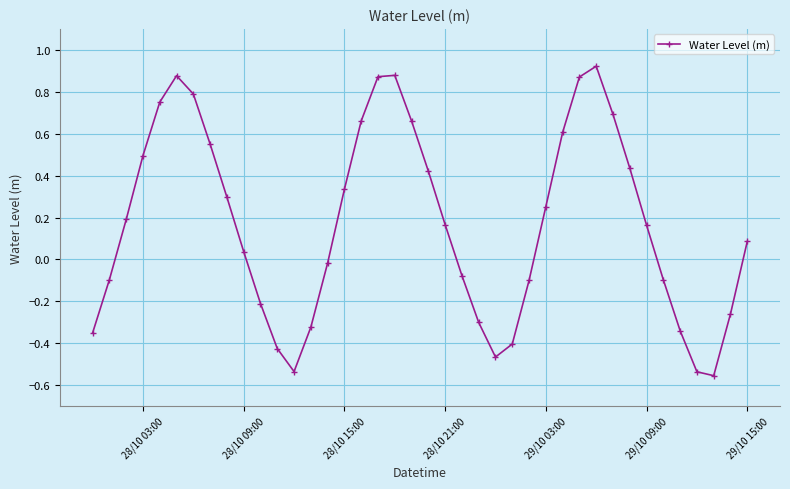

What is the sum of all values?

6.9